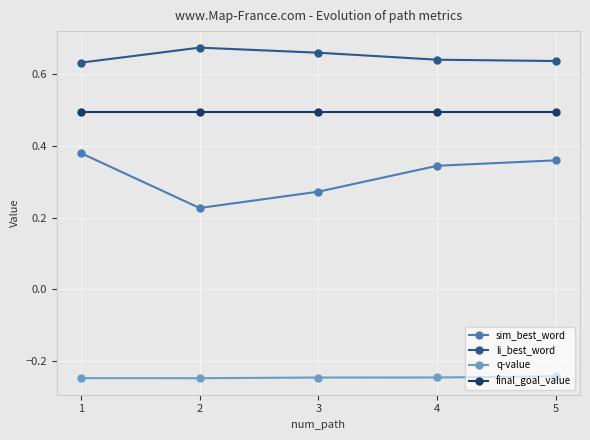

Is it true that sim_best_word equals 0.2 at 4?

False